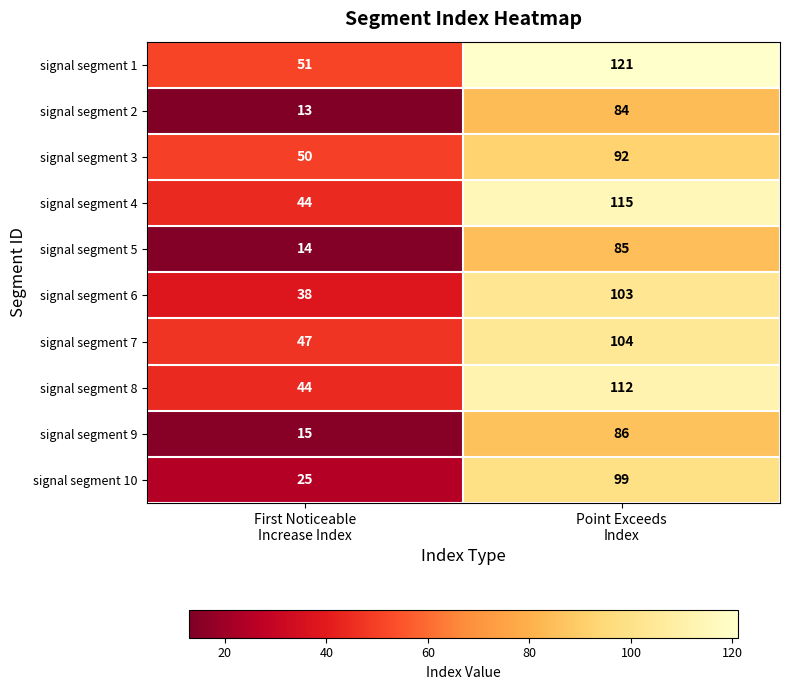

What is the sum of all signal segment 1 values?

172